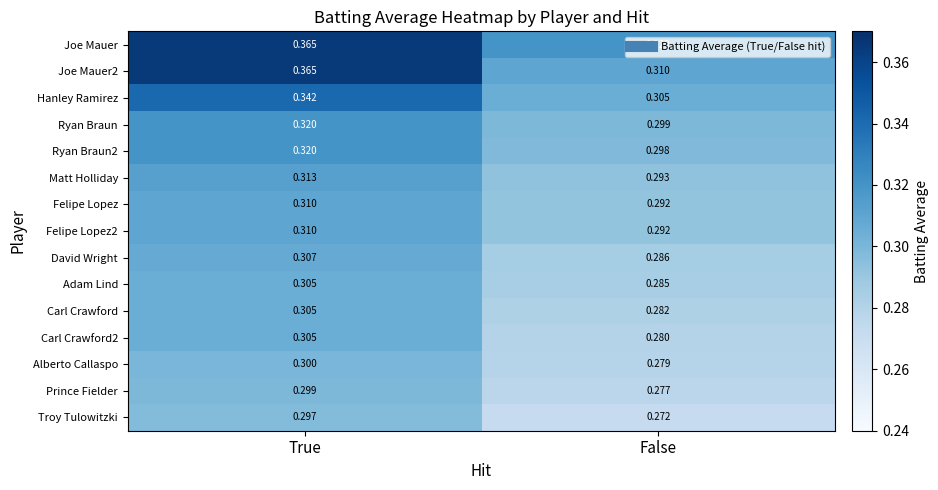

Rank the categories by Carl Crawford value from highest to lowest.

True, False